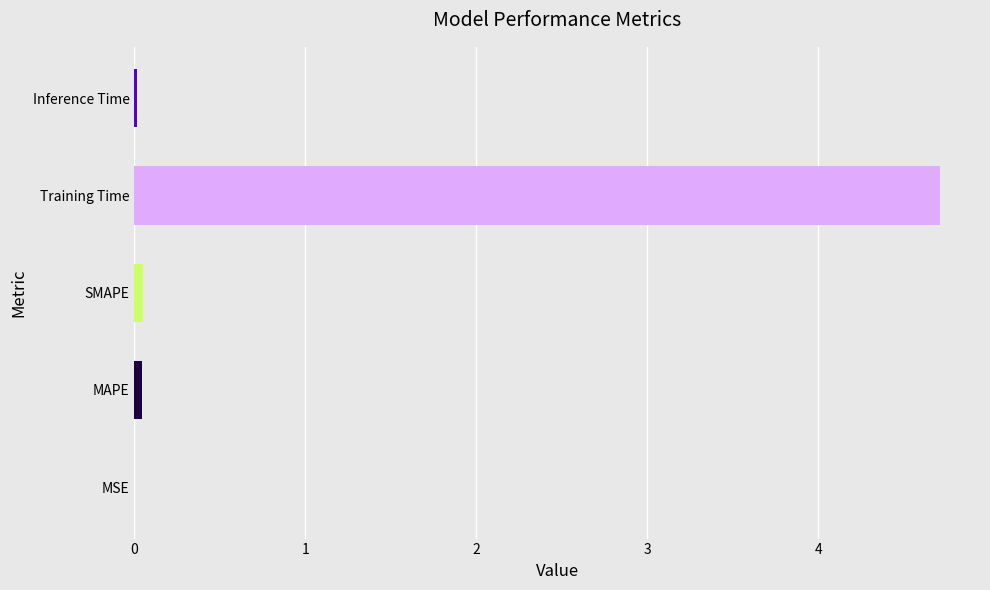

How many data points does each series have?

5